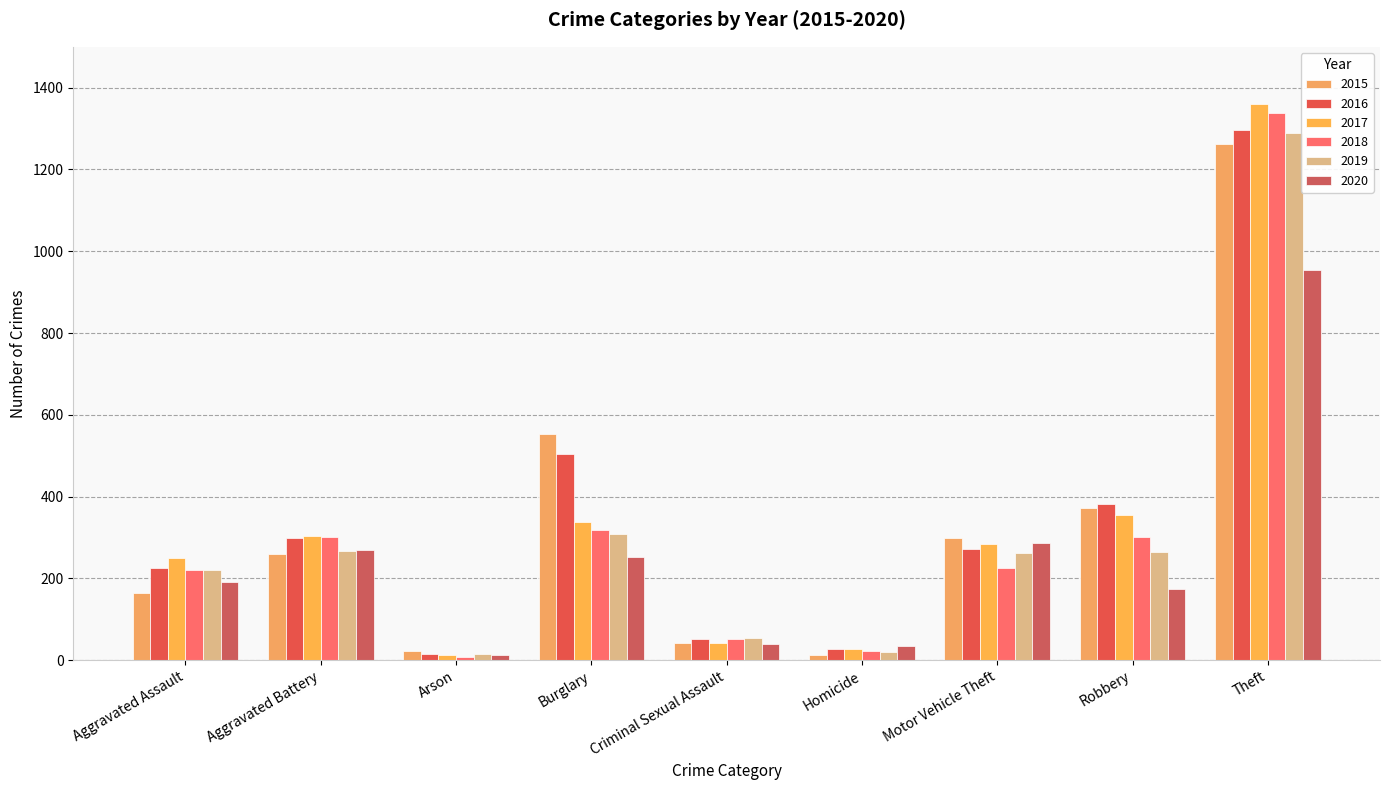

Where is 2018 nearest to the value 672?

Burglary